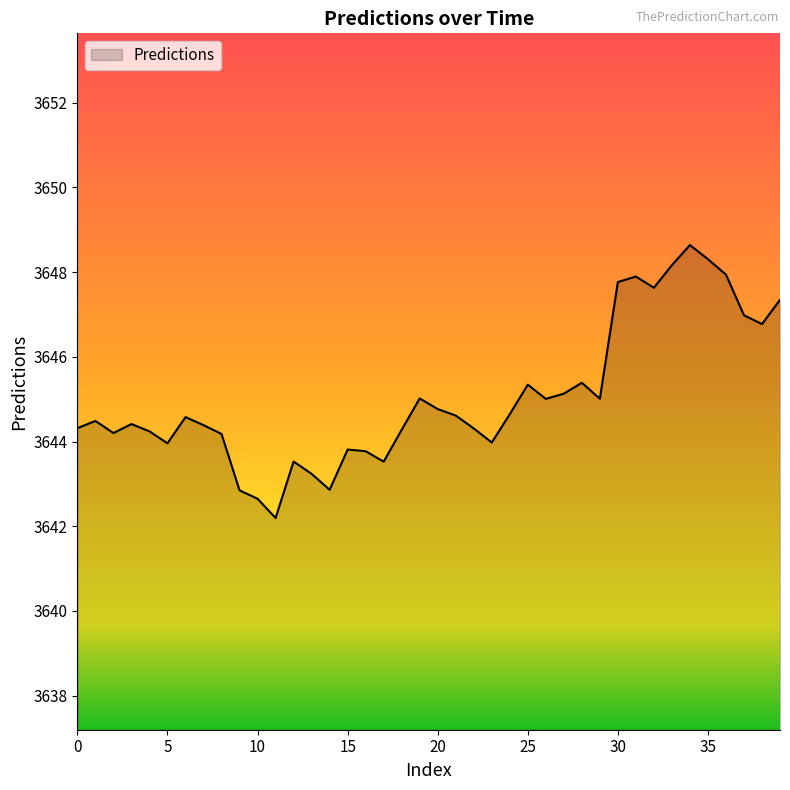

What is the maximum value shown in the chart?

3648.6